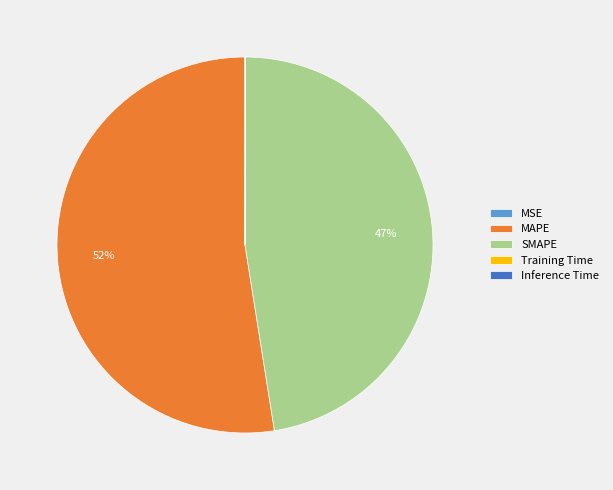

Which slice represents more than half of the pie?

MAPE